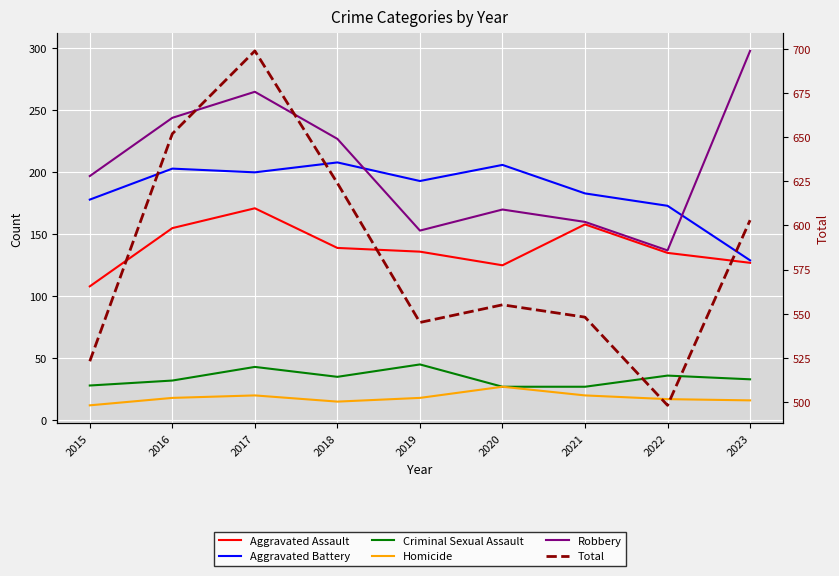

Reading left to right, transcribe all the data shown in this chart.

Aggravated Assault: 2015=108	2016=155	2017=171	2018=139	2019=136	2020=125	2021=158	2022=135	2023=127
Aggravated Battery: 2015=178	2016=203	2017=200	2018=208	2019=193	2020=206	2021=183	2022=173	2023=129
Criminal Sexual Assault: 2015=28	2016=32	2017=43	2018=35	2019=45	2020=27	2021=27	2022=36	2023=33
Homicide: 2015=12	2016=18	2017=20	2018=15	2019=18	2020=27	2021=20	2022=17	2023=16
Robbery: 2015=197	2016=244	2017=265	2018=227	2019=153	2020=170	2021=160	2022=137	2023=298
Total: 2015=523	2016=652	2017=699	2018=624	2019=545	2020=555	2021=548	2022=498	2023=603